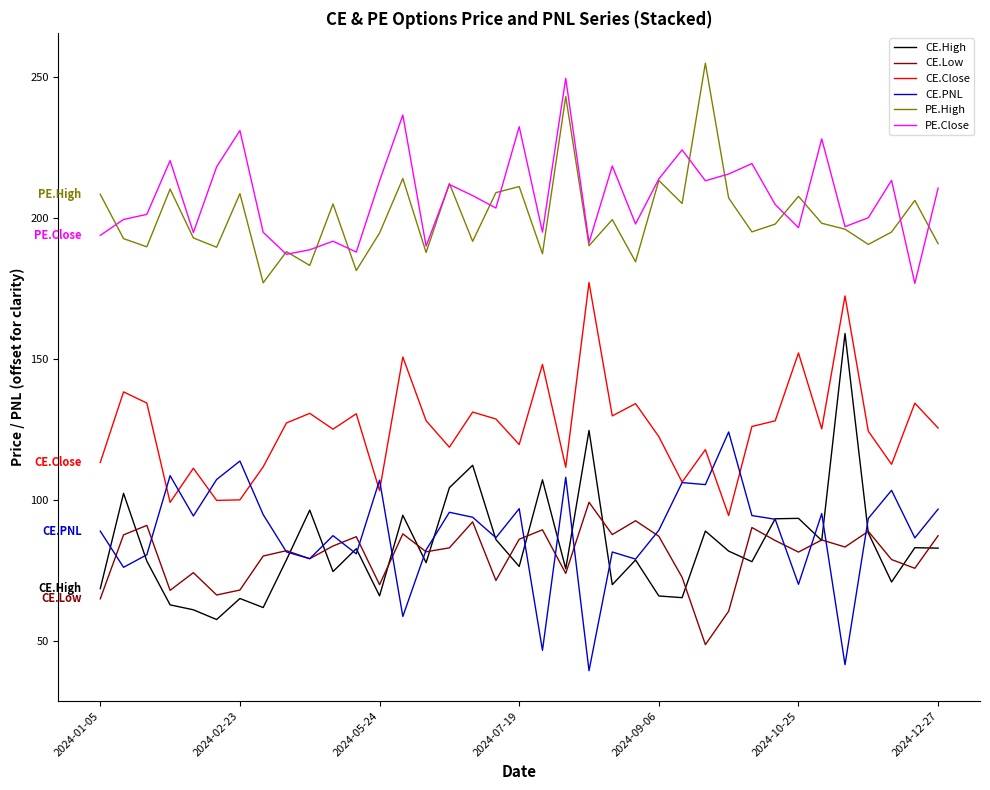

True or false: CE.Low and CE.Close cross at least once.

False